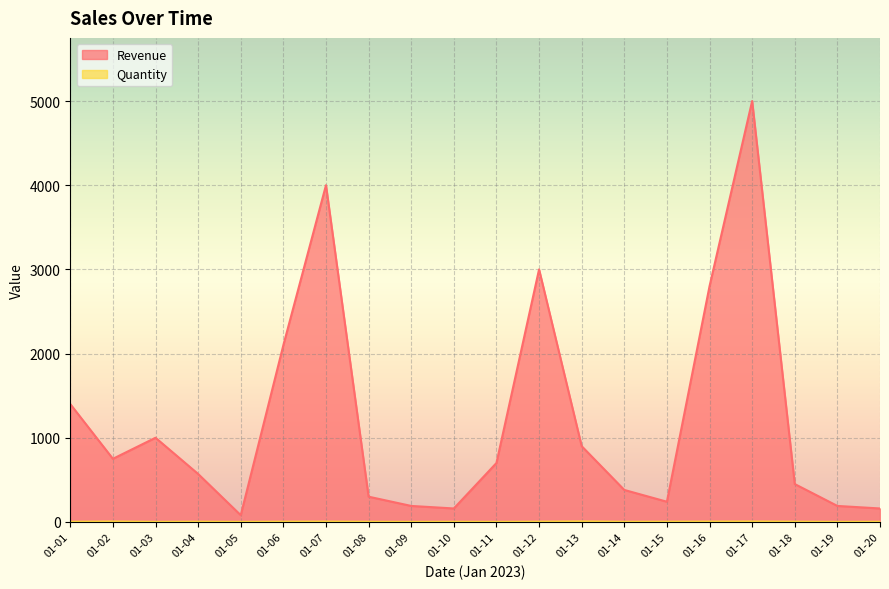

Count the number of data series in this chart.

2